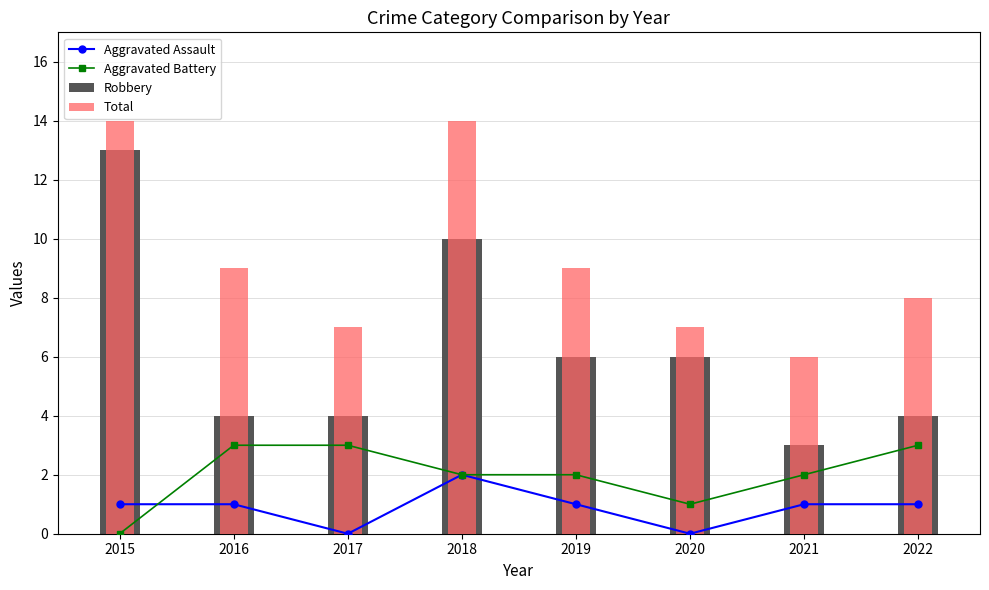

How many data points in Aggravated Battery are above 2?

3